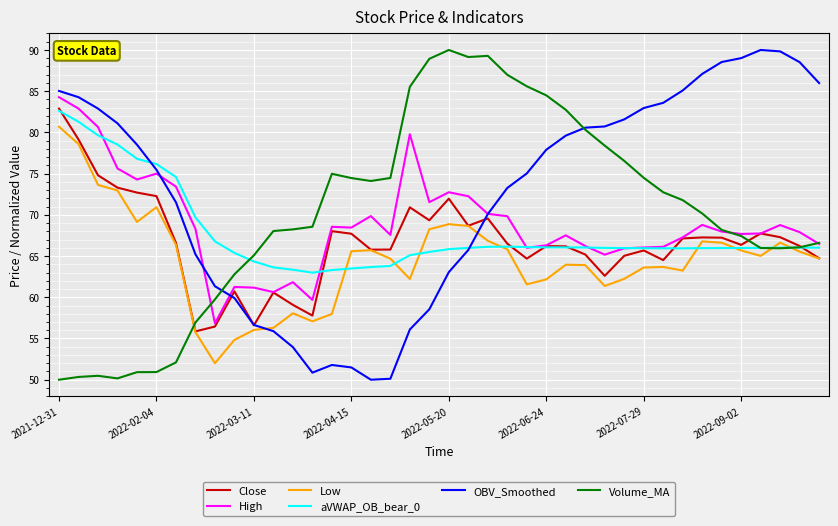

What is the highest value of the Close series?

82.9